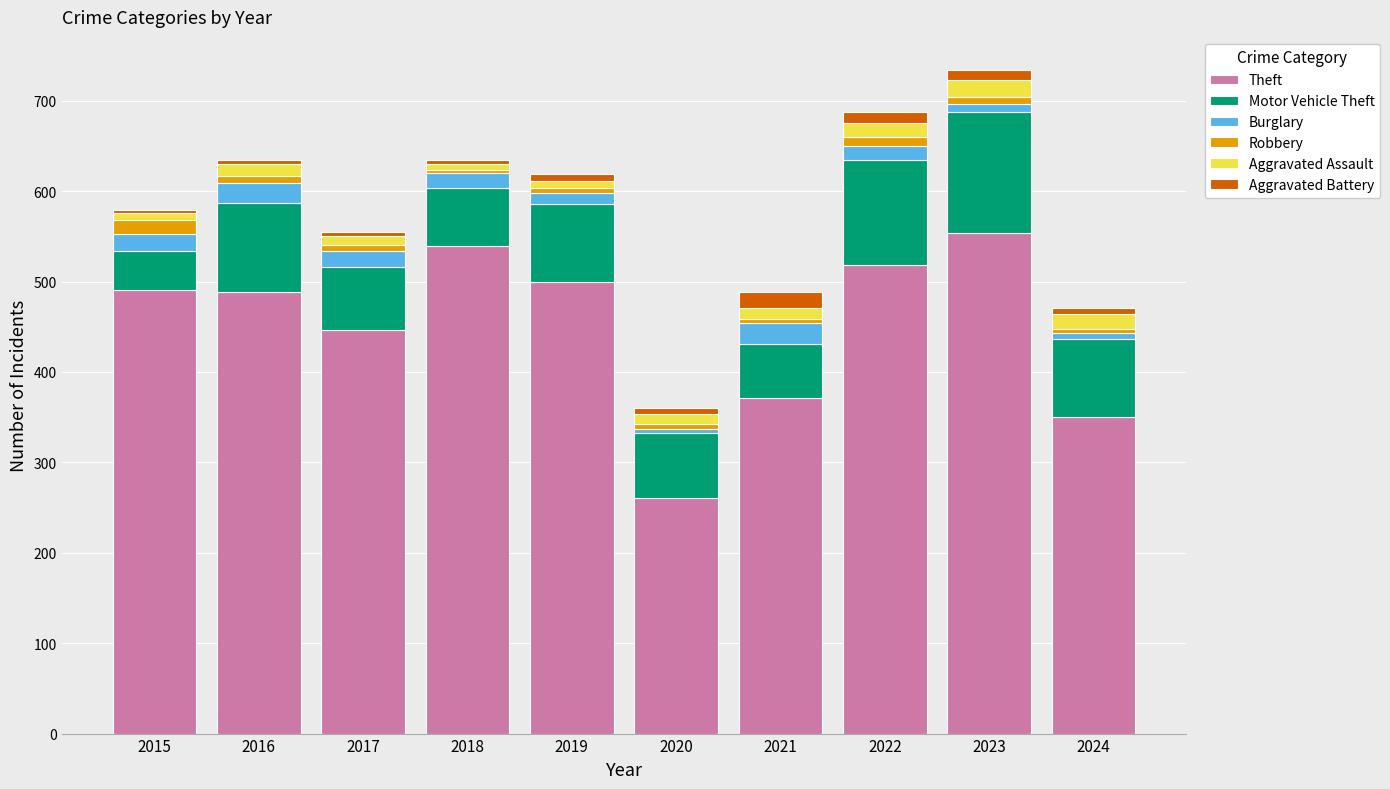

The Theft series shows 491 at 2015. True or false?

True